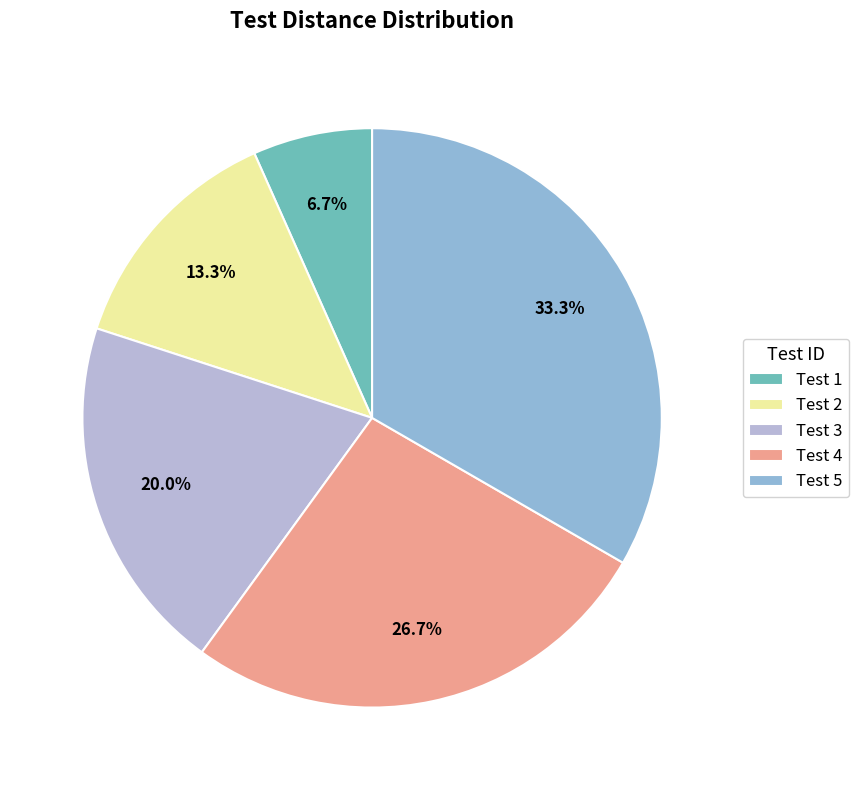

To the nearest percent, what portion does Test 3 represent?

20%